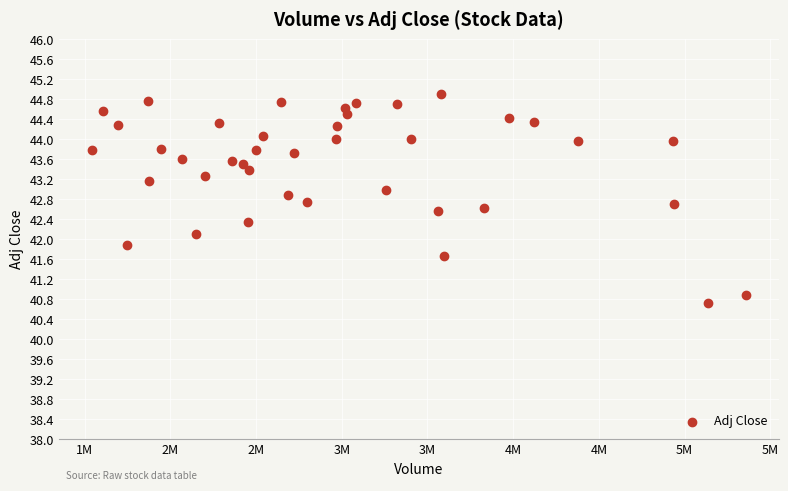

What is the range of X values (max minus min)?

3820600.0